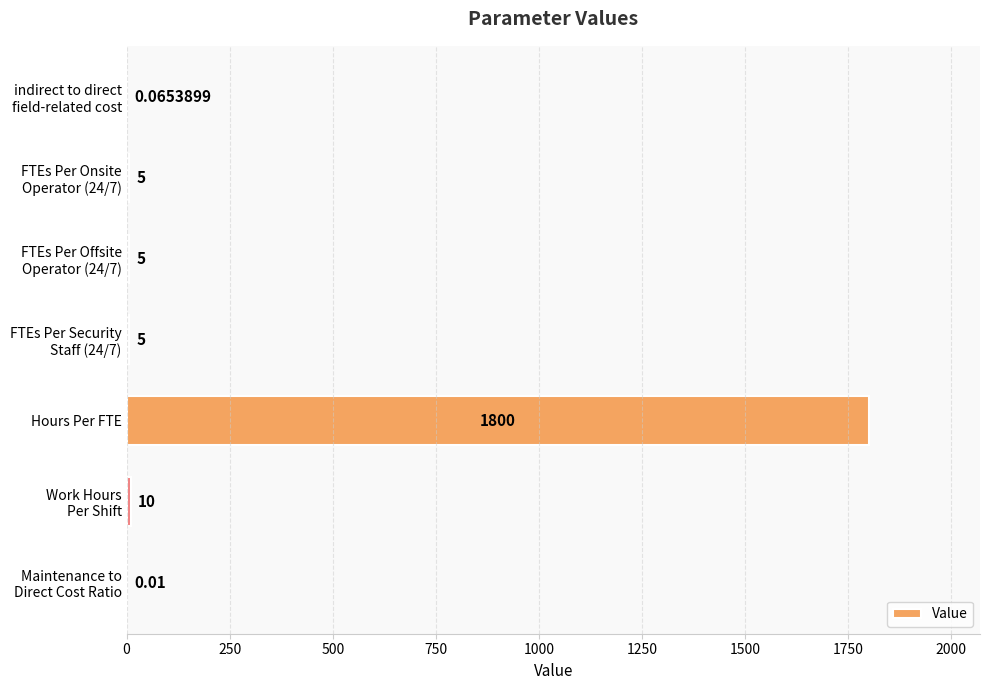

What is the average value?

260.7